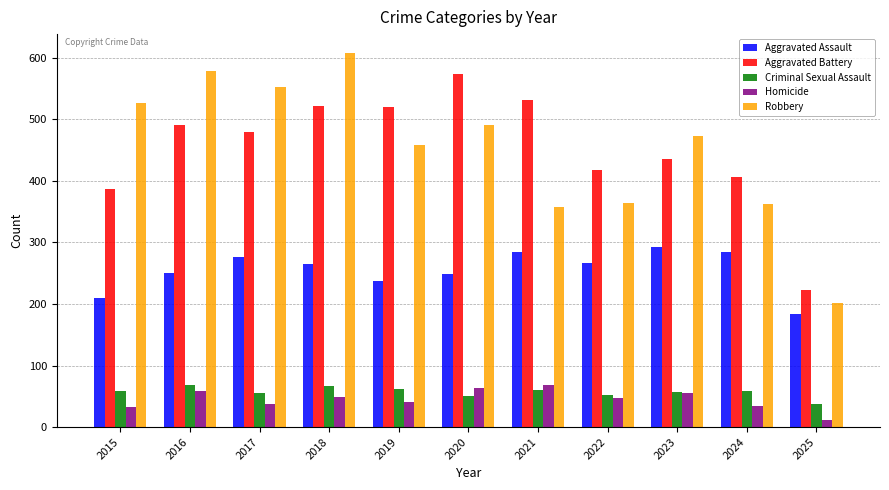

Is it true that Criminal Sexual Assault equals 50 at 2020?

True